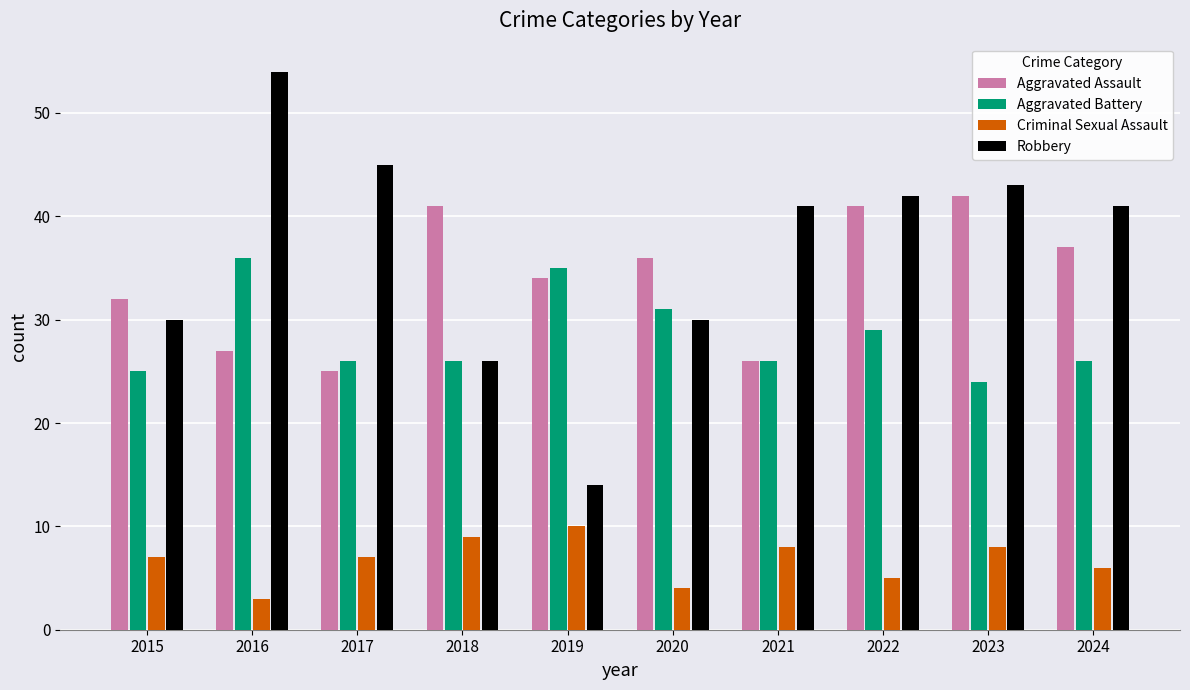

How many data points does each series have?

10